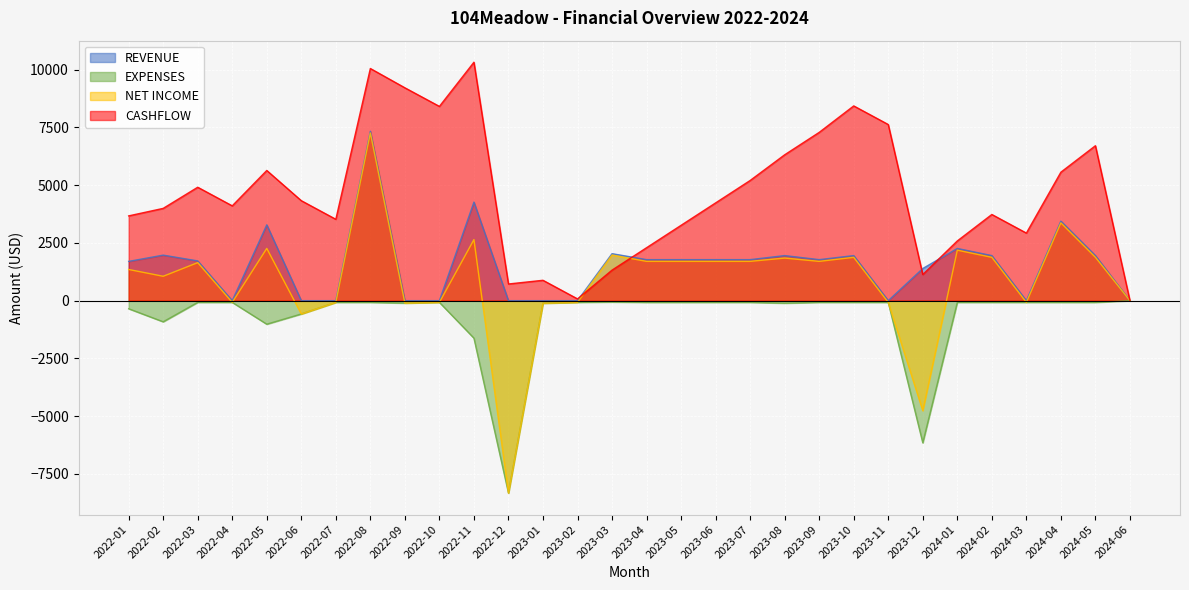

What are all the series names shown in the legend?

REVENUE, EXPENSES, NET INCOME, CASHFLOW